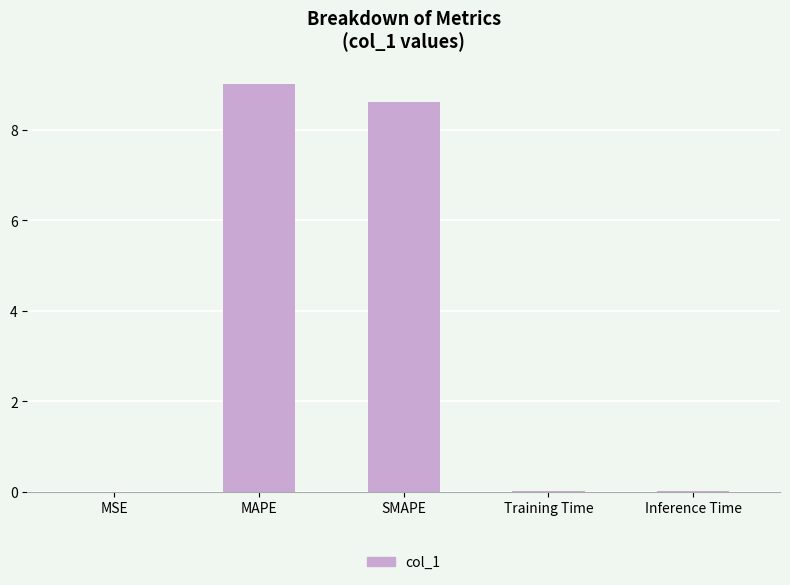

What is the change in value from MAPE to SMAPE?

-0.4